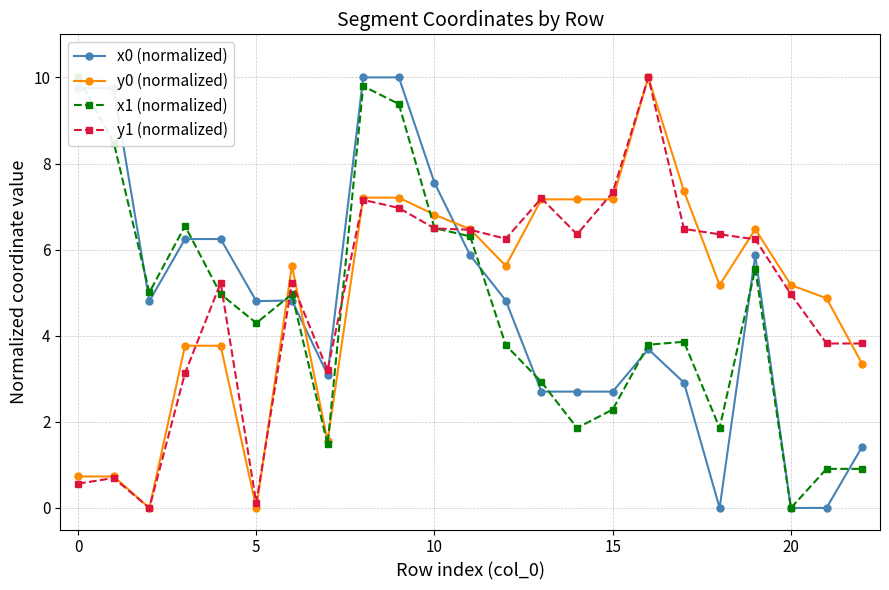

What is the difference between the maximum and minimum values in the x1 (normalized) series?

10.0